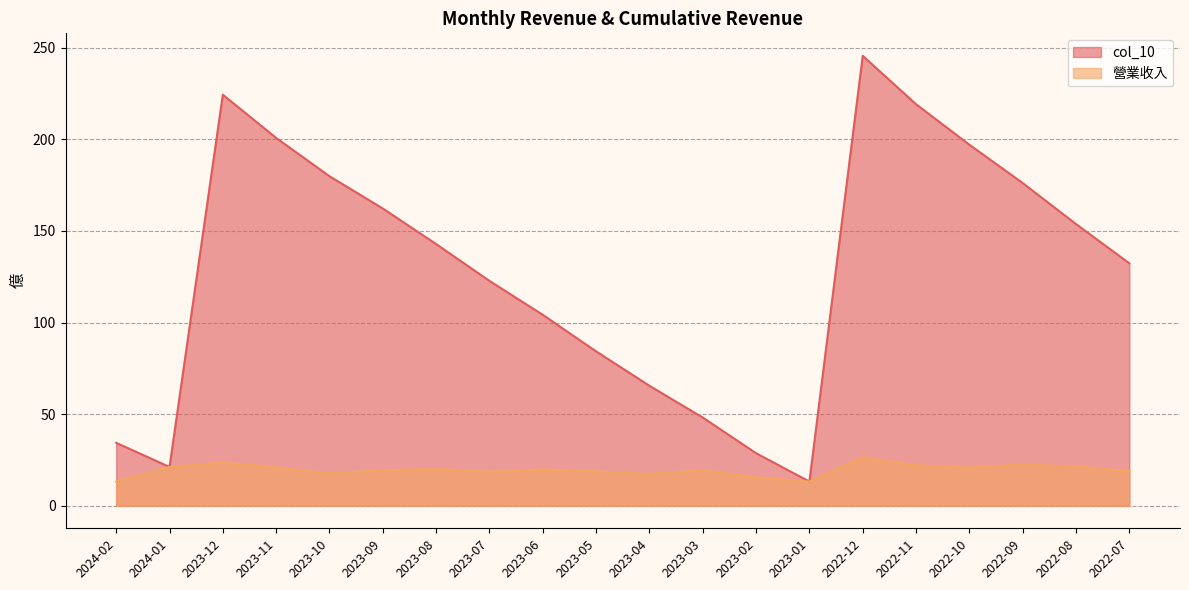

Reading left to right, transcribe all the data shown in this chart.

col_10: 34.4	21.2	224.3	200.7	179.8	162.2	142.8	122.7	104.2	84.3	65.5	48.1	28.7	13.2	245.5	219.1	197.0	176.1	153.7	132.3
營業收入: 13.2	21.2	23.6	20.9	17.6	19.4	20.1	18.5	19.9	18.8	17.3	19.5	15.5	13.2	26.4	22.1	20.9	22.4	21.5	18.9